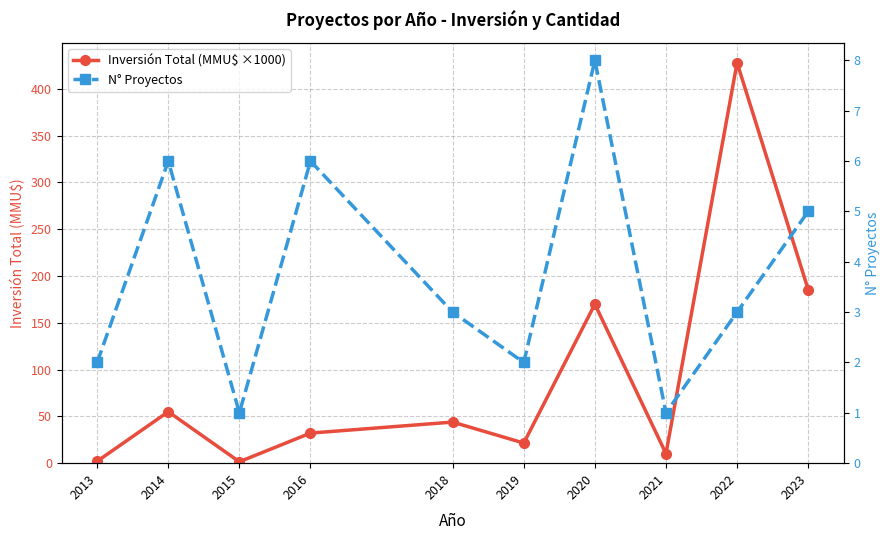

What is the average value of the N° Proyectos series?

3.7